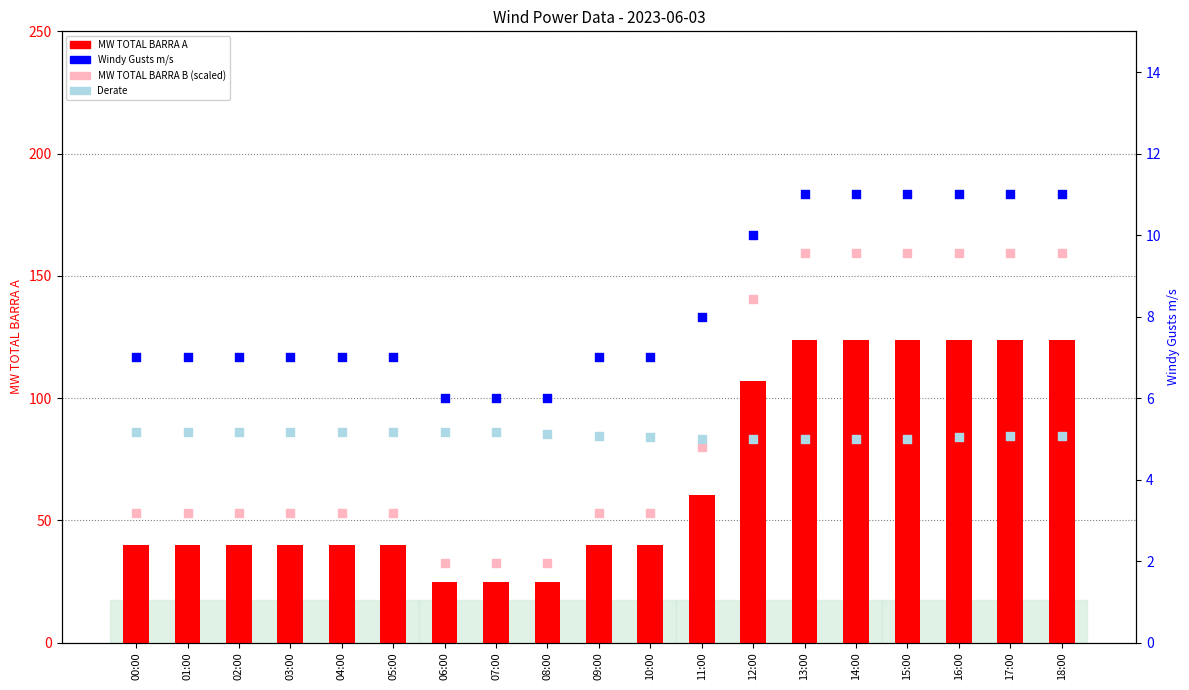

At which category is the sum across all series the highest?

17:00